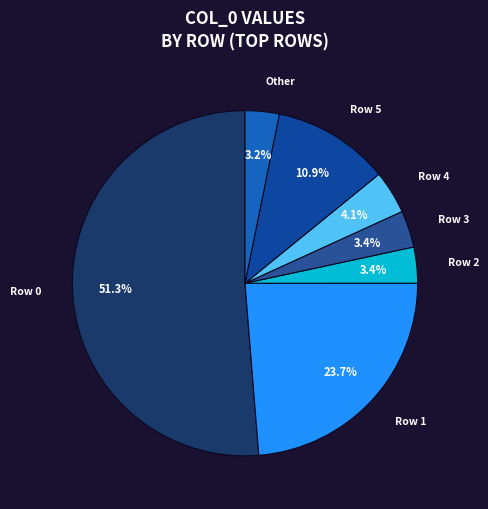

What is the majority slice?

Row 0